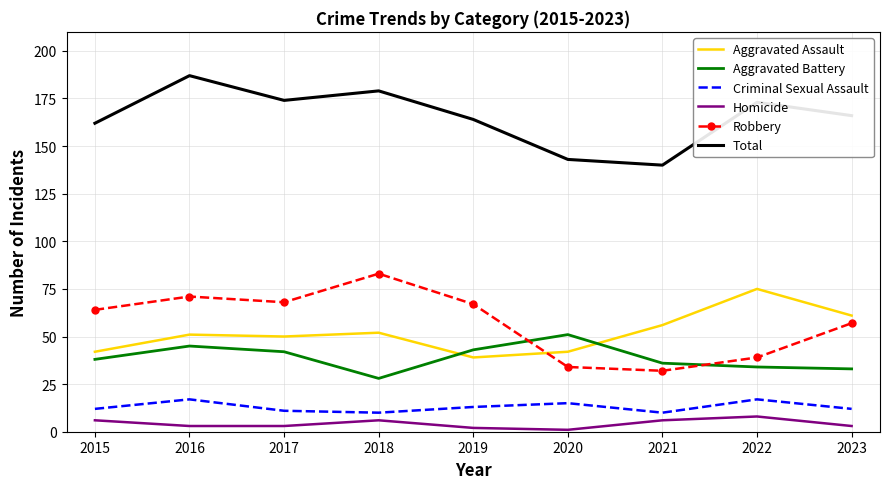

What is the difference between the maximum and minimum values in the Total series?

47